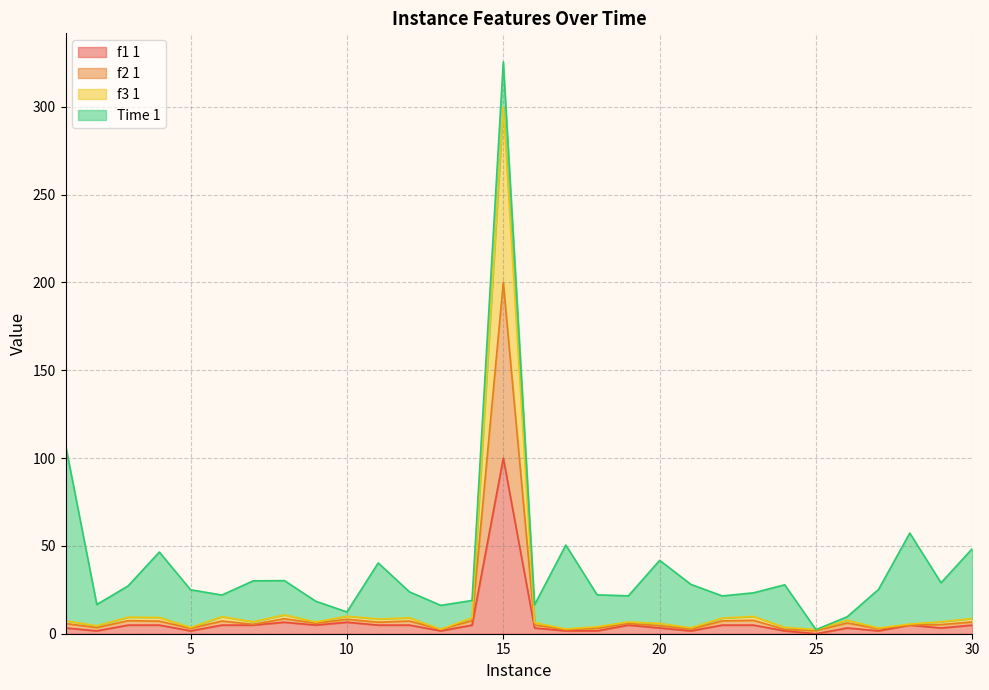

What is the highest value of the f1 1 series?

100.0